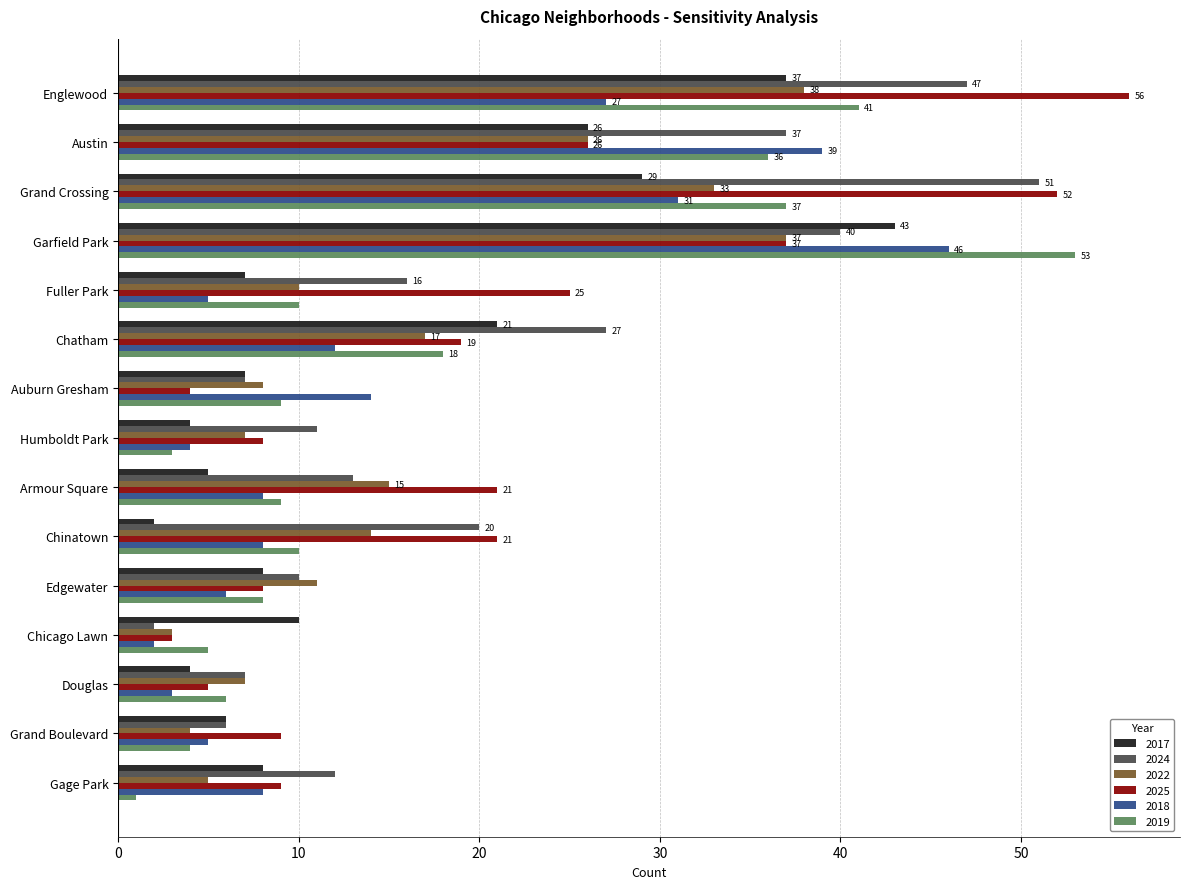

How many values in the 2022 series are below 11?

7